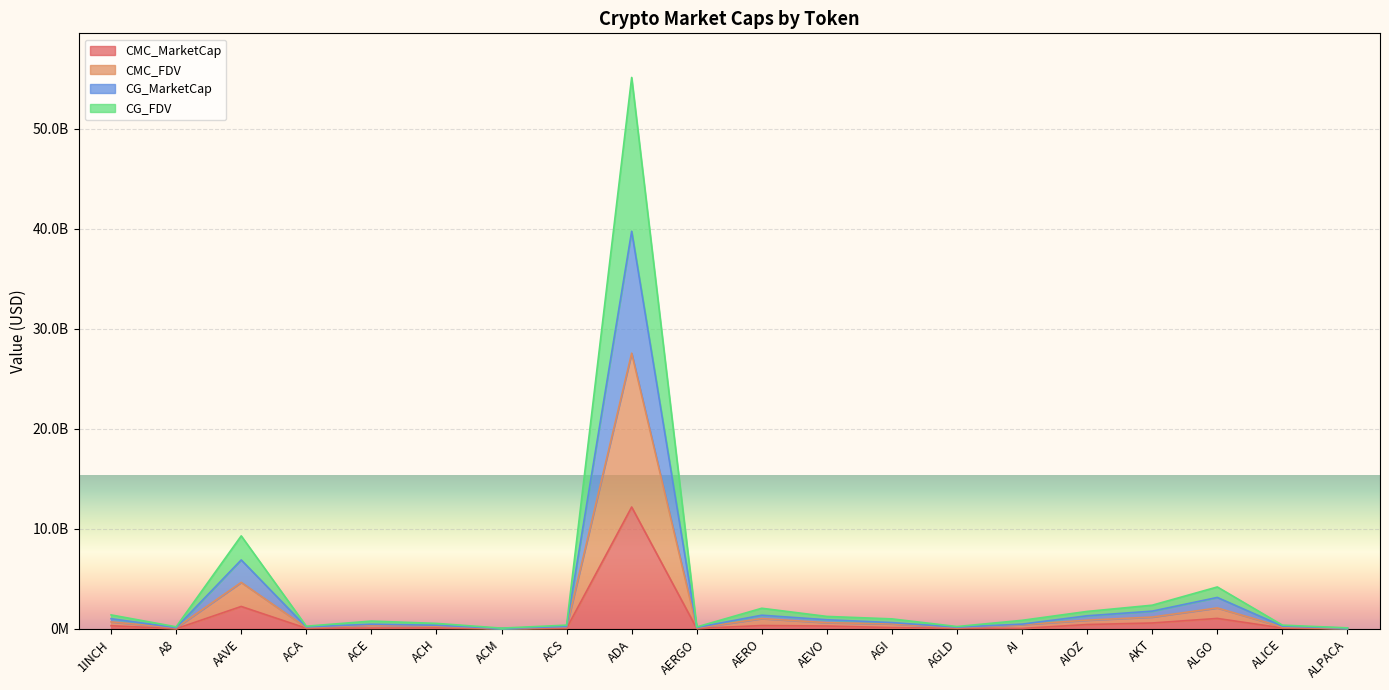

True or false: CG_MarketCap and CG_FDV cross at least once.

False